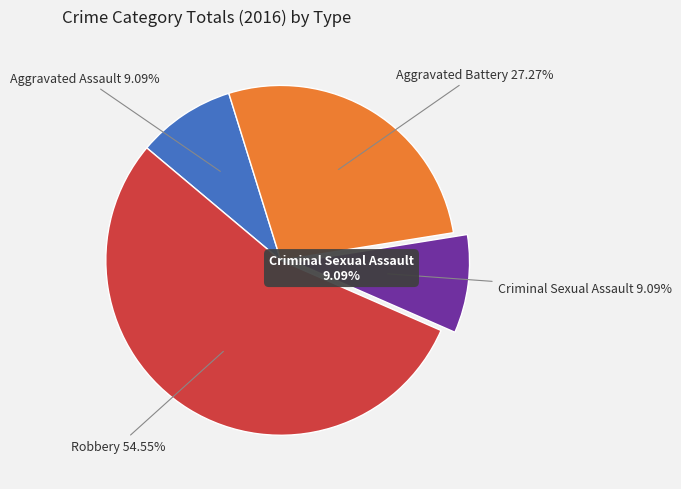

To the nearest percent, what is the combined percentage of Criminal Sexual Assault and Aggravated Battery?

36%